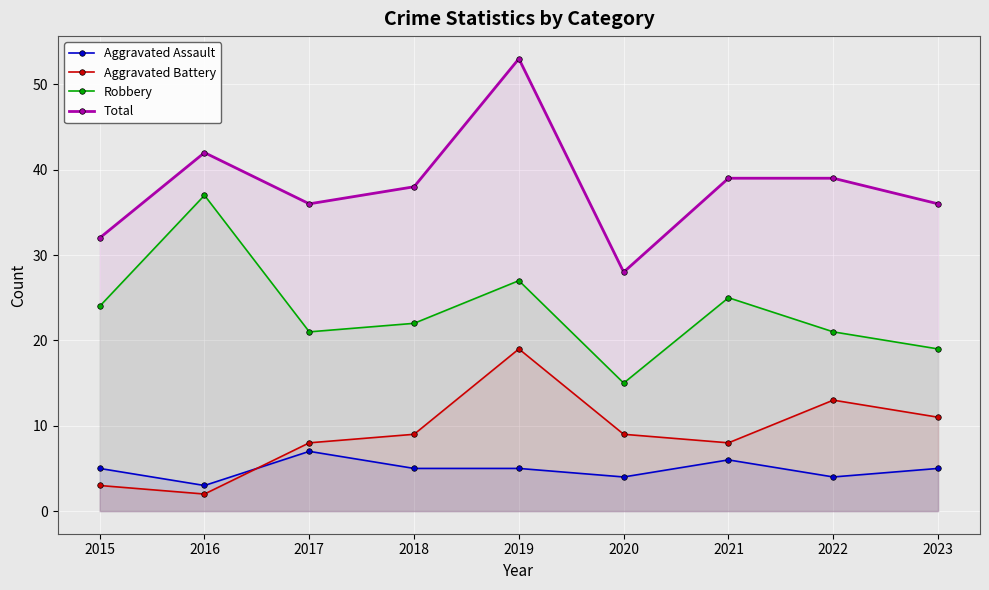

Reading left to right, list all the values displayed in this chart.

Aggravated Assault: 2015=5	2016=3	2017=7	2018=5	2019=5	2020=4	2021=6	2022=4	2023=5
Aggravated Battery: 2015=3	2016=2	2017=8	2018=9	2019=19	2020=9	2021=8	2022=13	2023=11
Robbery: 2015=24	2016=37	2017=21	2018=22	2019=27	2020=15	2021=25	2022=21	2023=19
Total: 2015=32	2016=42	2017=36	2018=38	2019=53	2020=28	2021=39	2022=39	2023=36